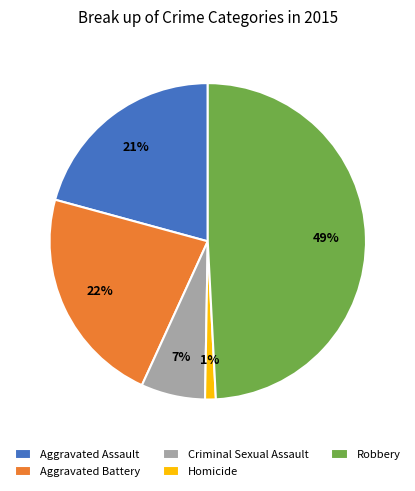

To the nearest percent, what is the combined percentage of Aggravated Assault and Robbery?

70%